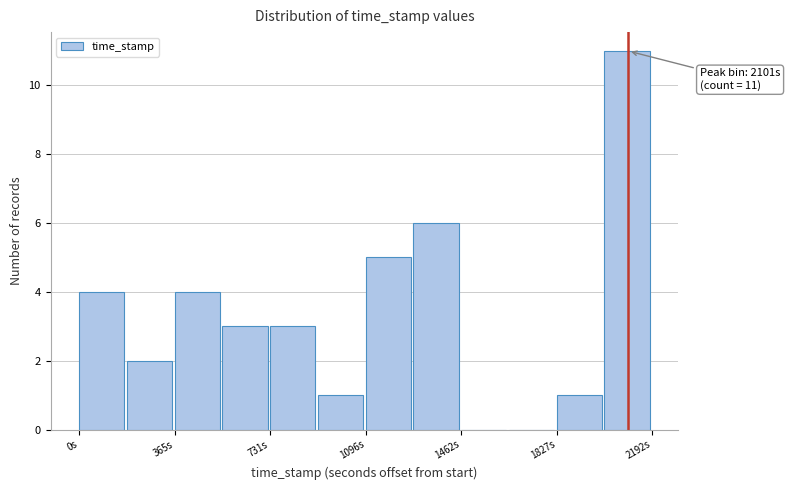

Read against the x-axis, roughly where is the centre of the tallest bar?

2100